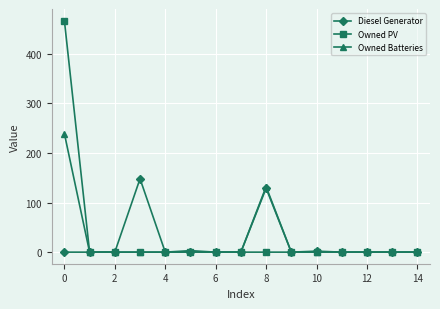

How many data points does each series have?

15